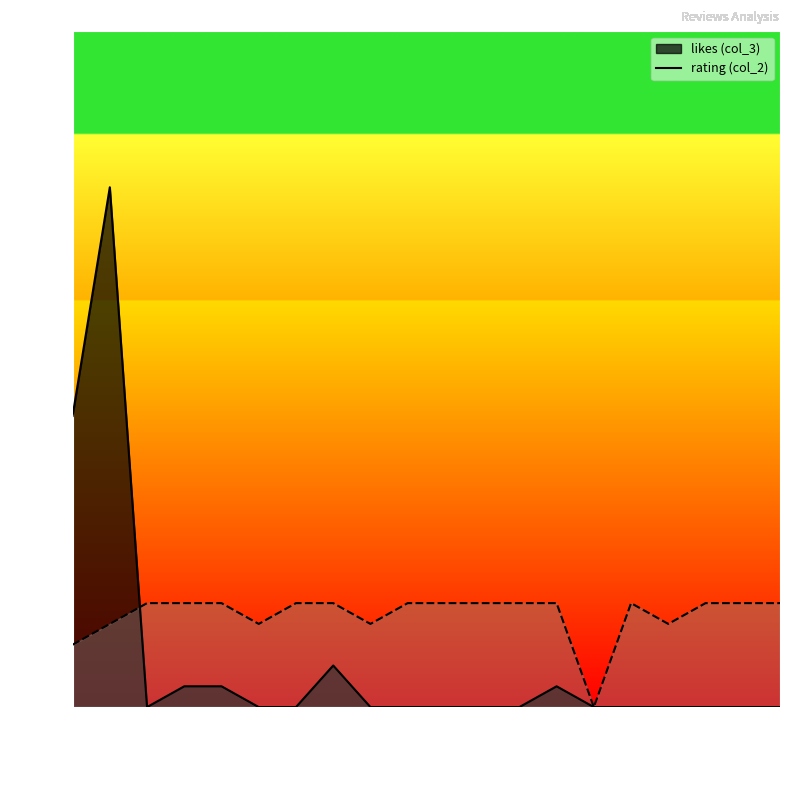

What is the approximate value of likes (col_3) at 2018-03-10, to the nearest 5?

15